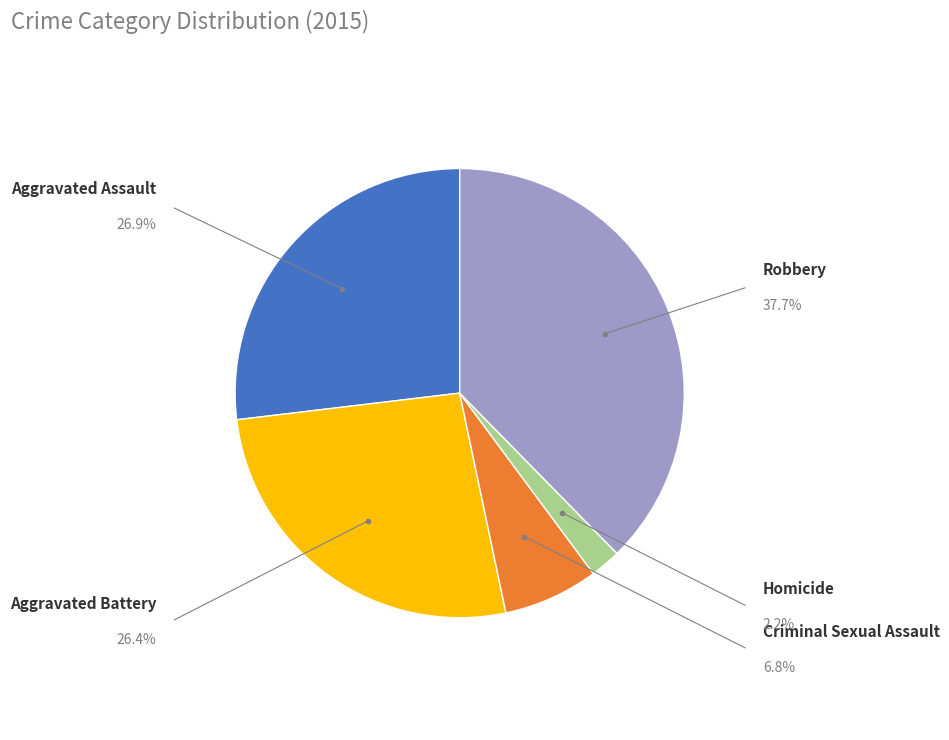

What is the smallest slice in the pie chart?

Homicide